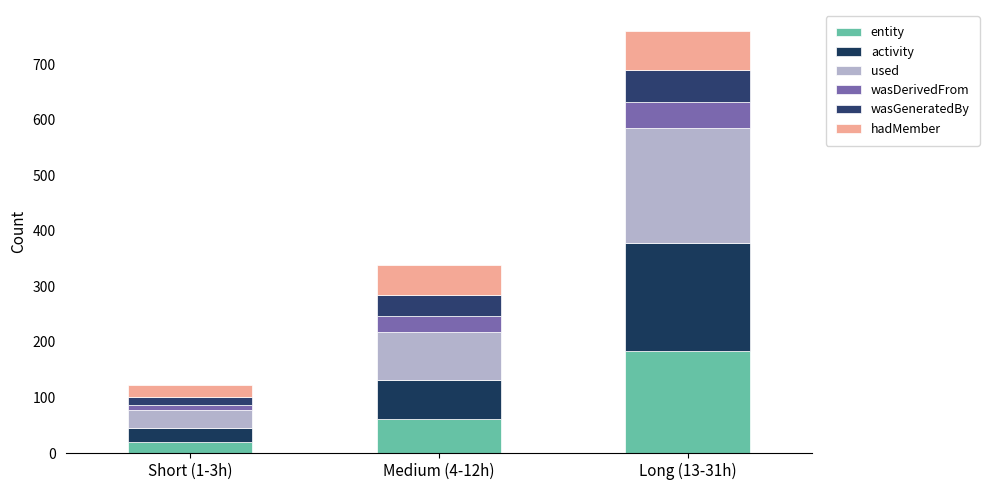

Is it true that wasDerivedFrom equals 10.1 at Short (1-3h)?

True